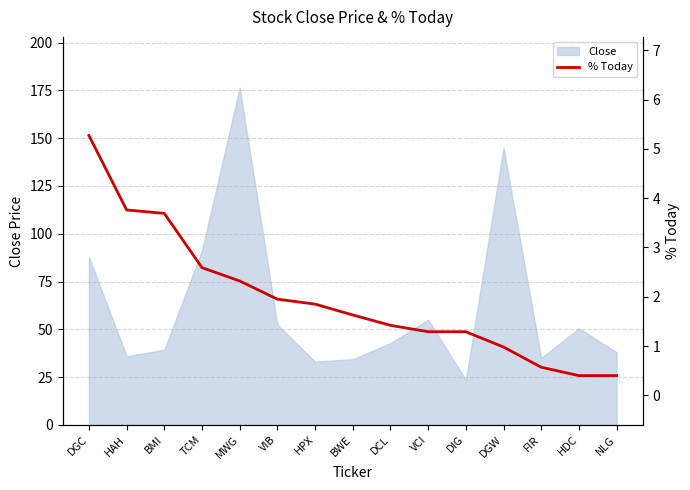

The Close series shows 55.0 at VCI. True or false?

True